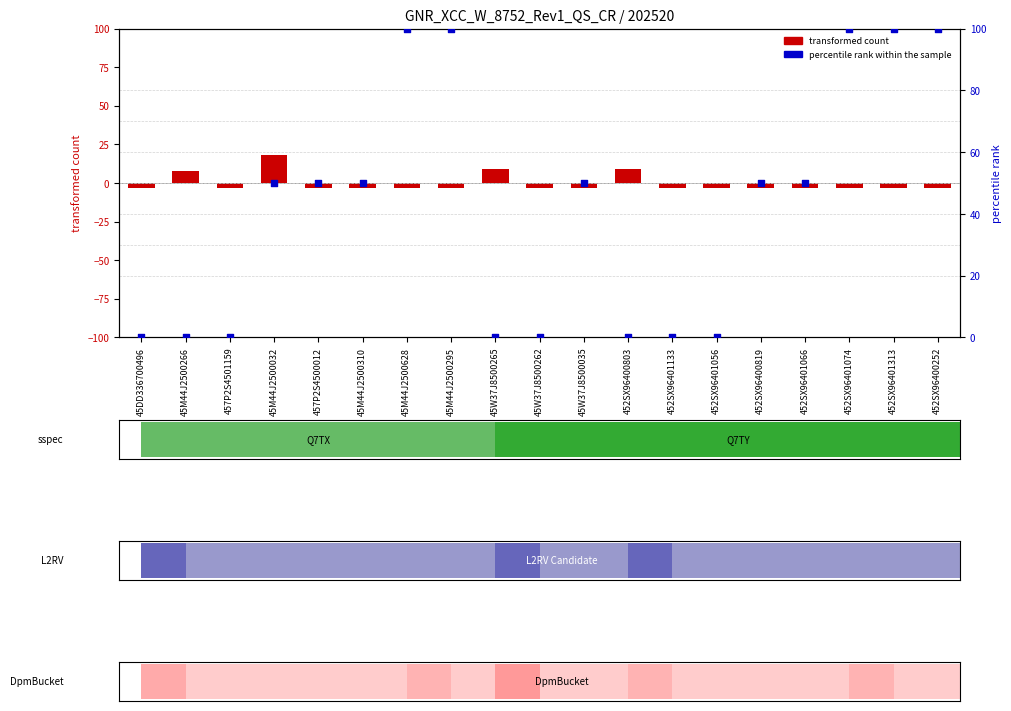

At which category is the sum across all series the highest?

45M44J2500628